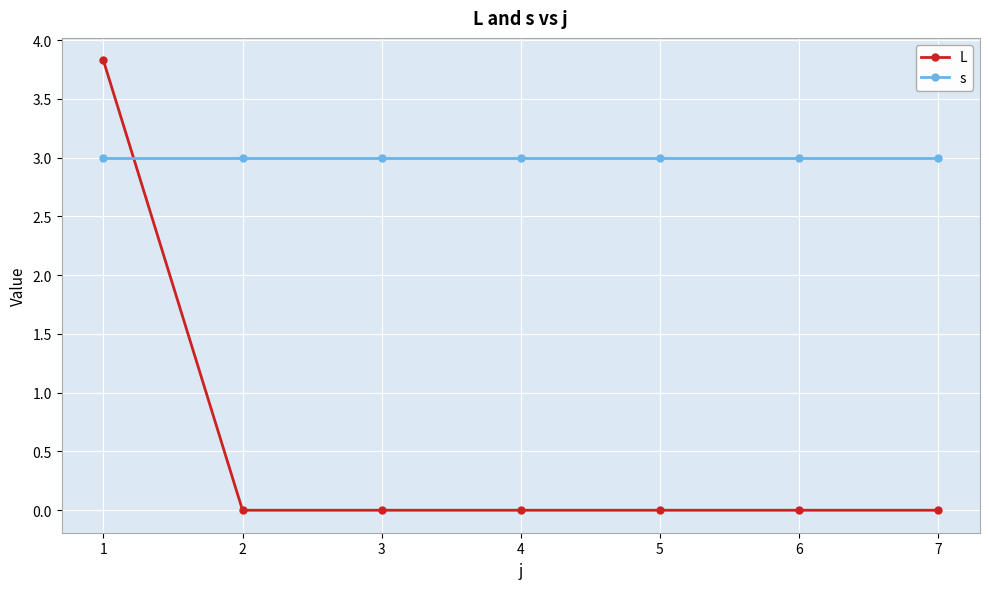

What is the total value across all series at 1?

6.8